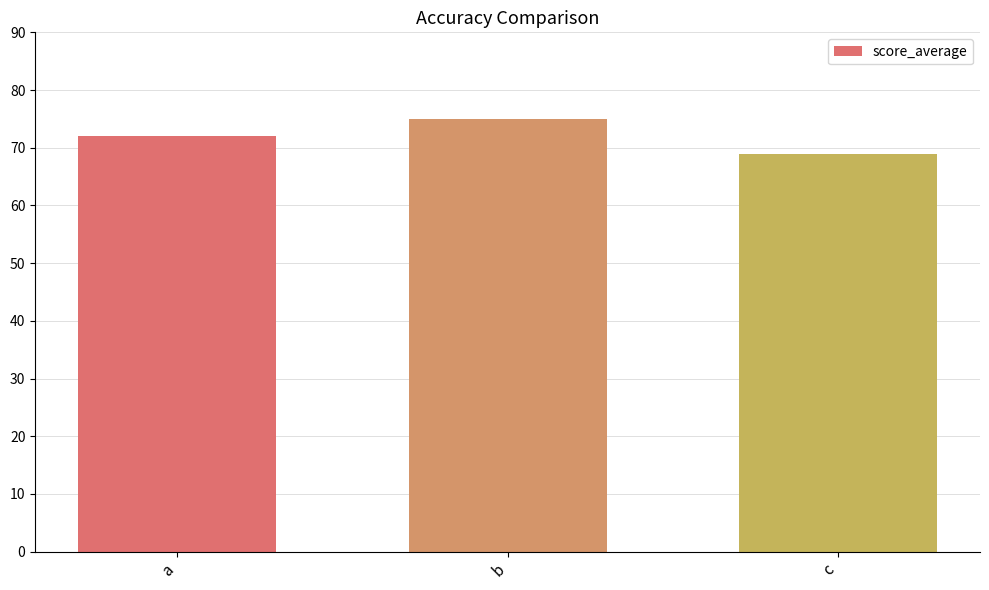

Reading right to left, extract all data points from this chart.

c=69	b=75	a=72